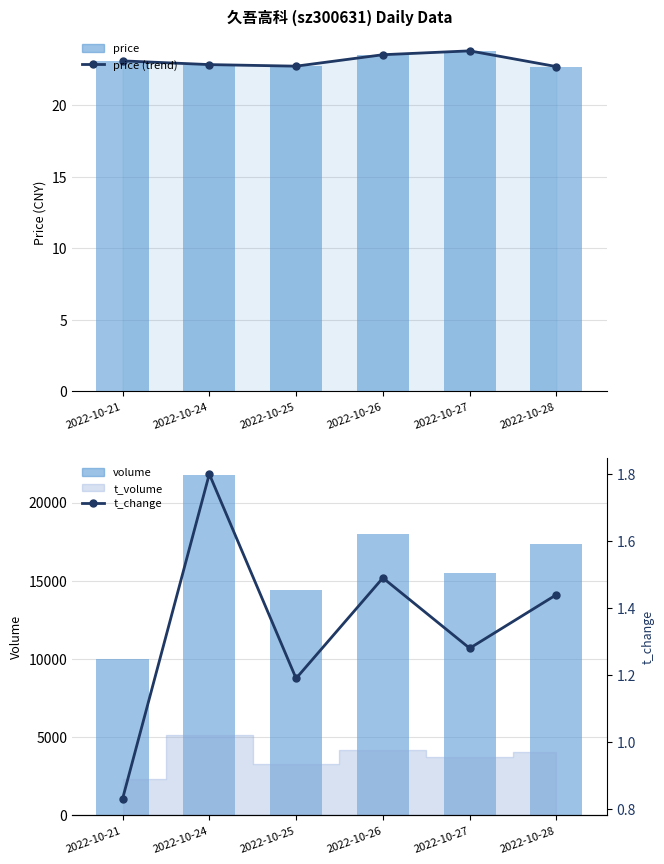

What is the value of the volume bar at the 2nd from the left?

21773.0